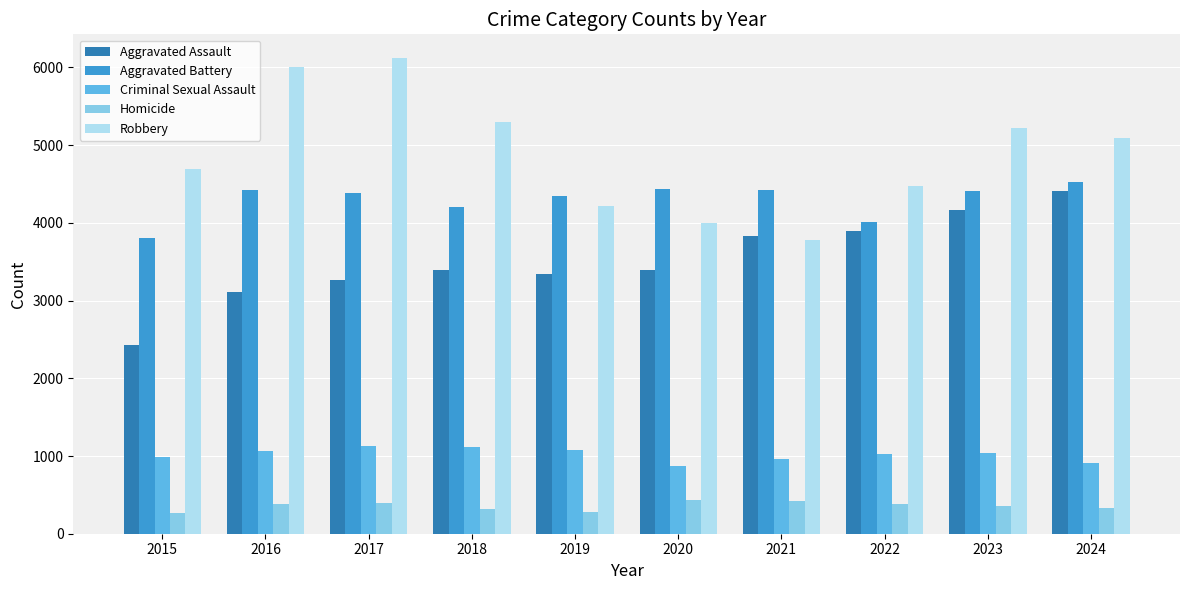

At how many categories does at least one series exceed 4809?

5